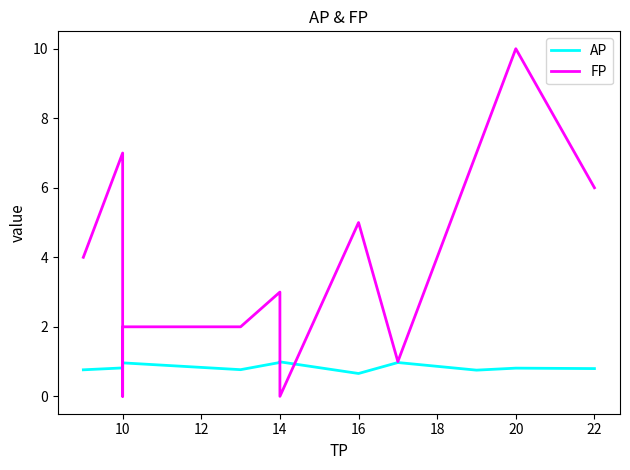

What are all the series names shown in the legend?

AP, FP